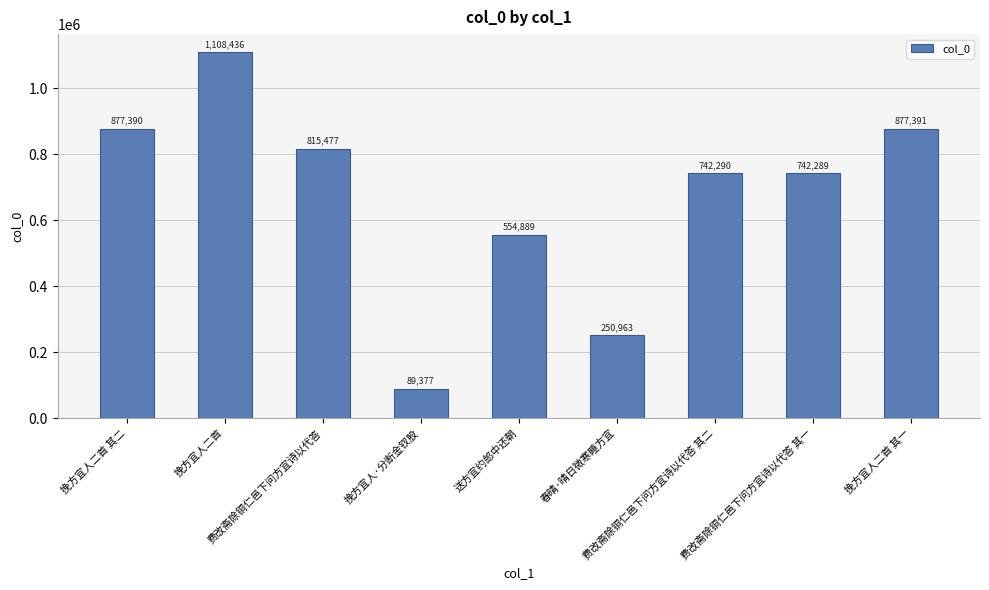

Reading right to left, list all the values displayed in this chart.

挽方宜人二首 其一=877391	费改斋除铜仁邑下问方宜诗以代答 其一=742289	费改斋除铜仁邑下问方宜诗以代答 其二=742290	春晴·晴日微寒睡方宜=250963	送方宜约郎中还朝=554889	挽方宜人·分断金钗股=89377	费改斋除铜仁邑下问方宜诗以代答=815477	挽方宜人二首=1108436	挽方宜人二首 其二=877390